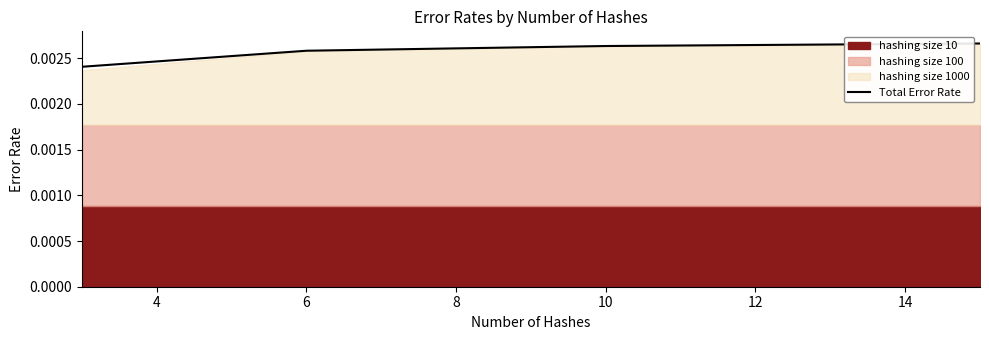

True or false: Total Error Rate has more than 1 interior local peaks.

False